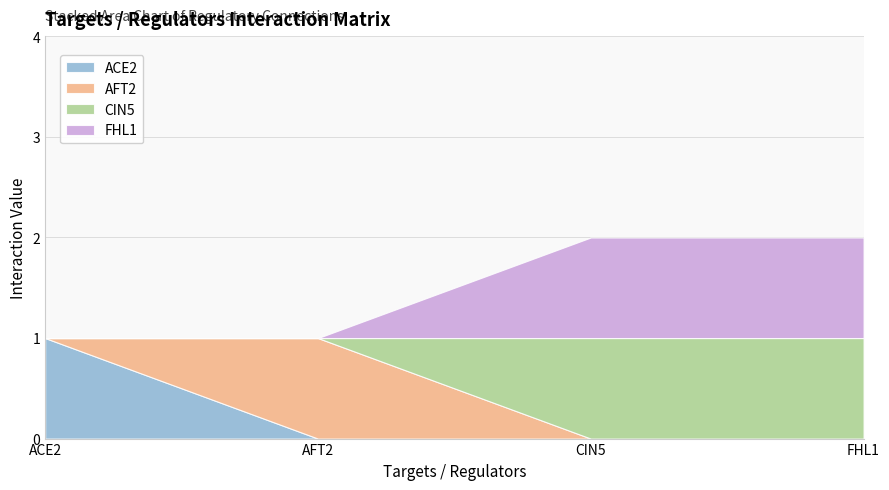

List the series in order of their peak value, lowest first.

ACE2, AFT2, CIN5, FHL1